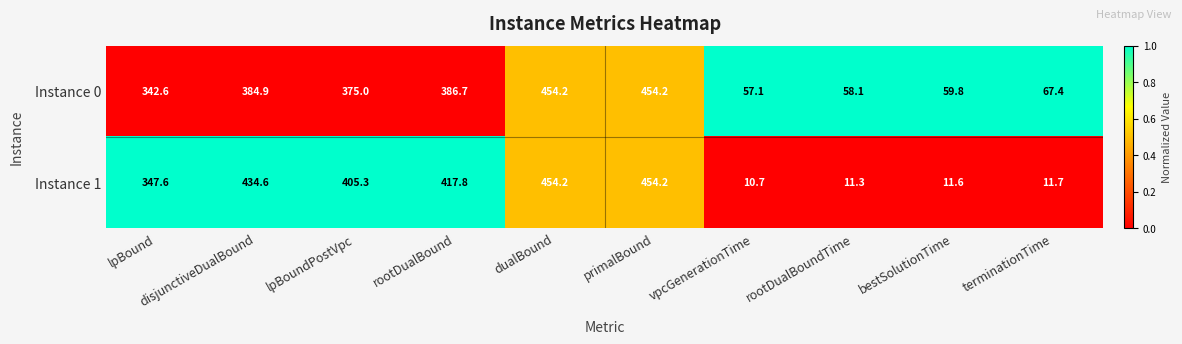

What is the greatest value displayed?

454.2